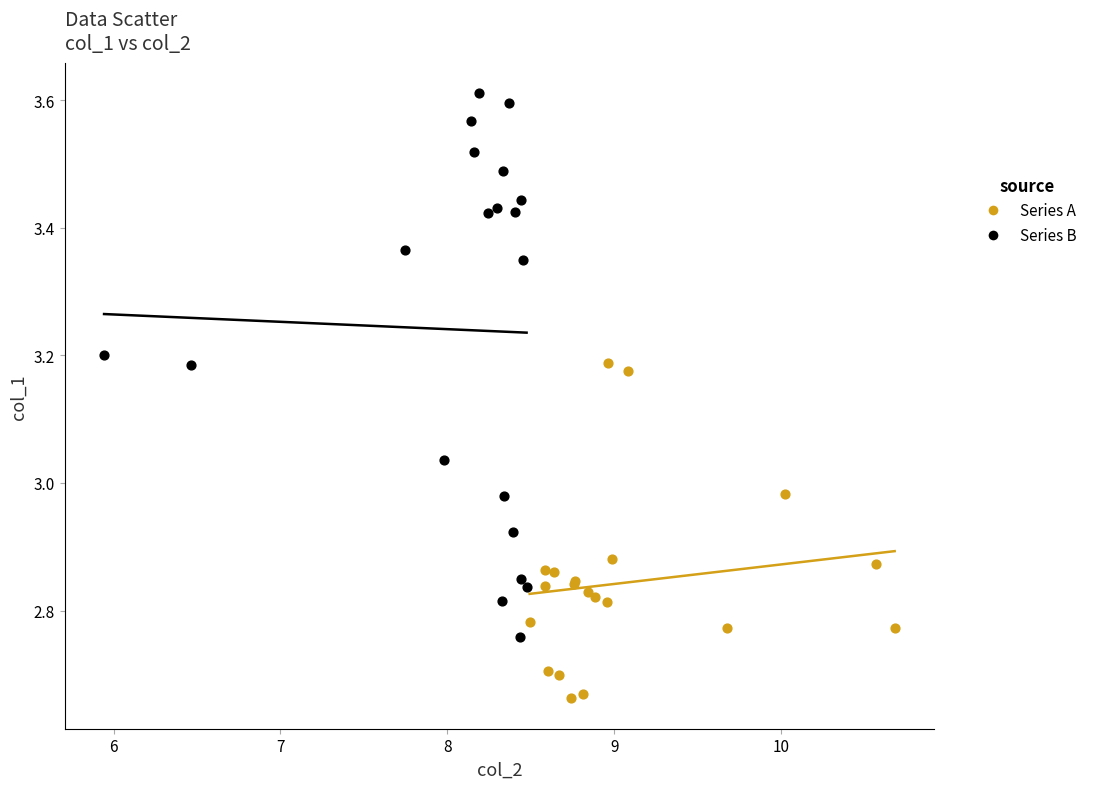

Which series has the largest Y range (max minus min)?

Series B